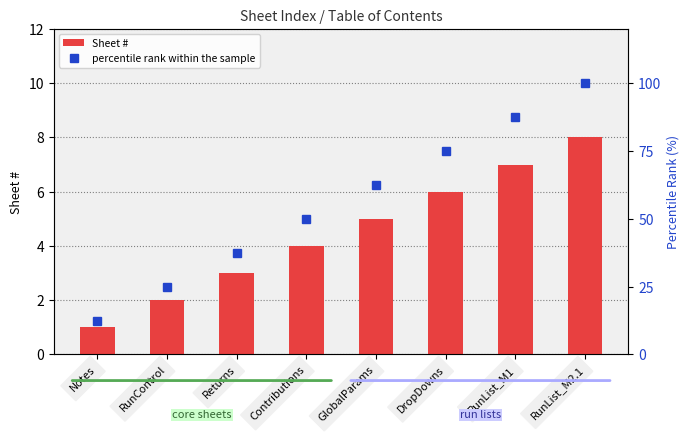

At Returns, list the series in order from largest to smallest.

percentile rank within the sample, Sheet #